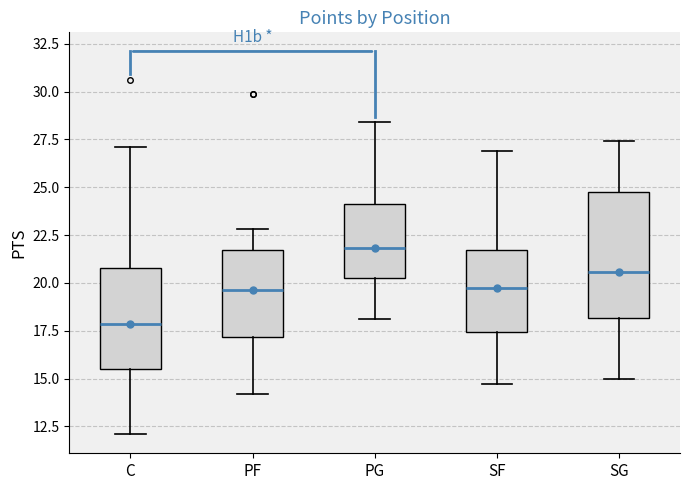

Which box has the lowest median line?

C